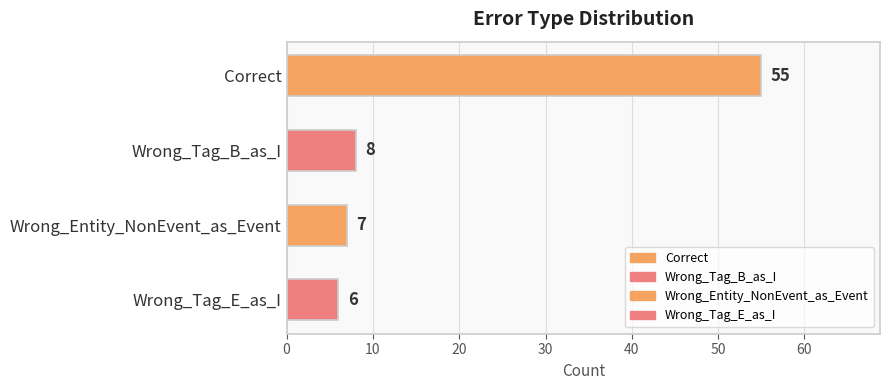

What is the difference between the second highest and second lowest values?

1